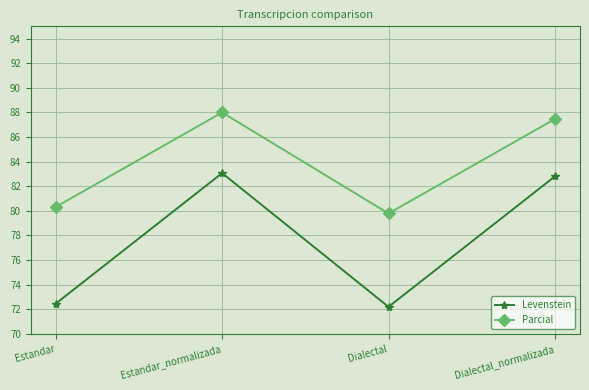

True or false: Parcial and Levenstein intersect in this chart.

False